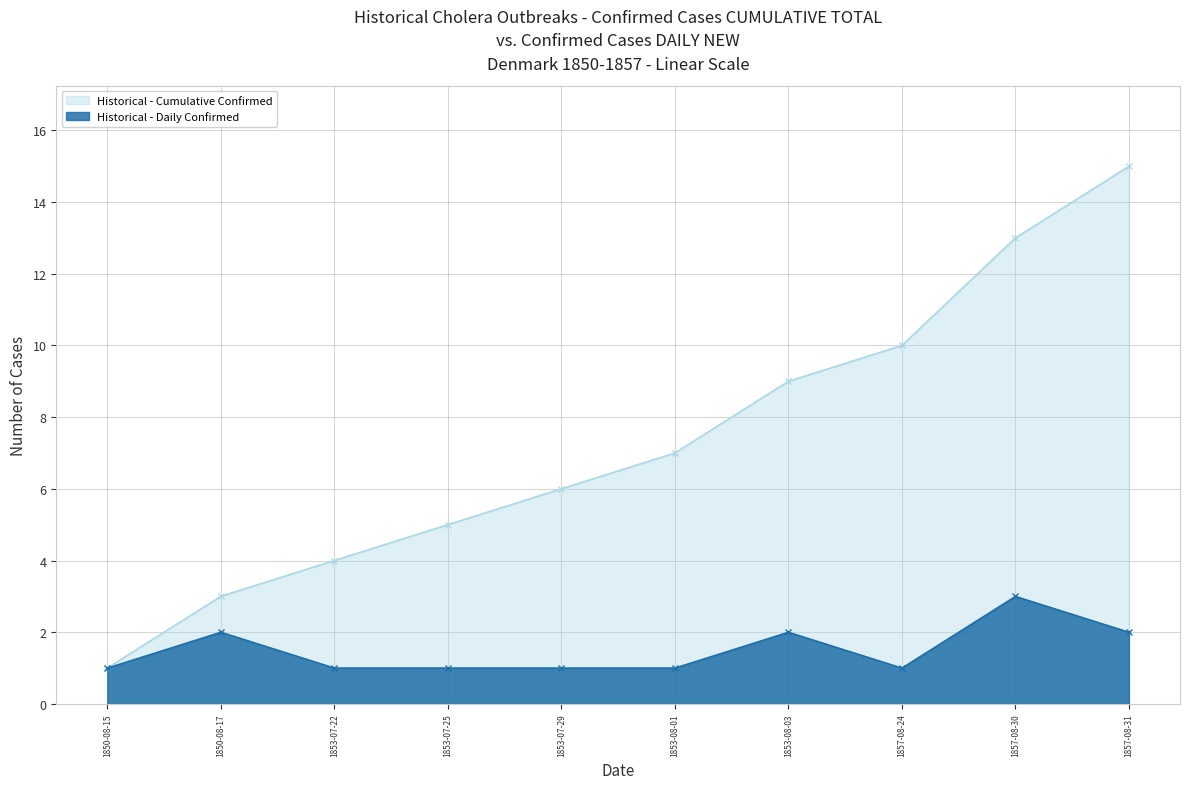

Reading left to right, what are all the values shown in this chart?

Cumulative Cases: 1	3	4	5	6	7	9	10	13	15
Daily New Cases: 1	2	1	1	1	1	2	1	3	2